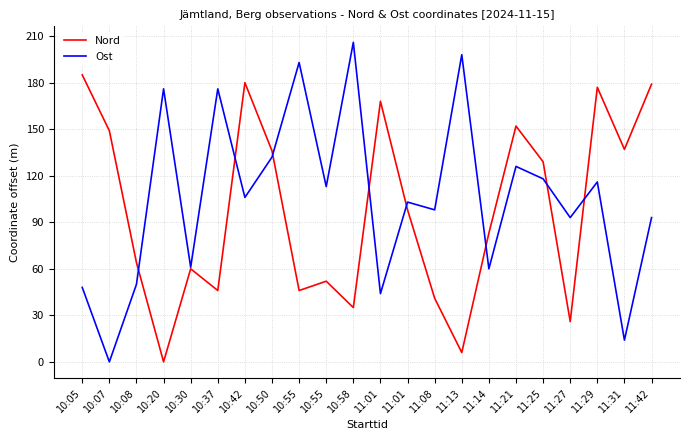

Between 11:01 and 11:14, which series saw the biggest shift?

Ost